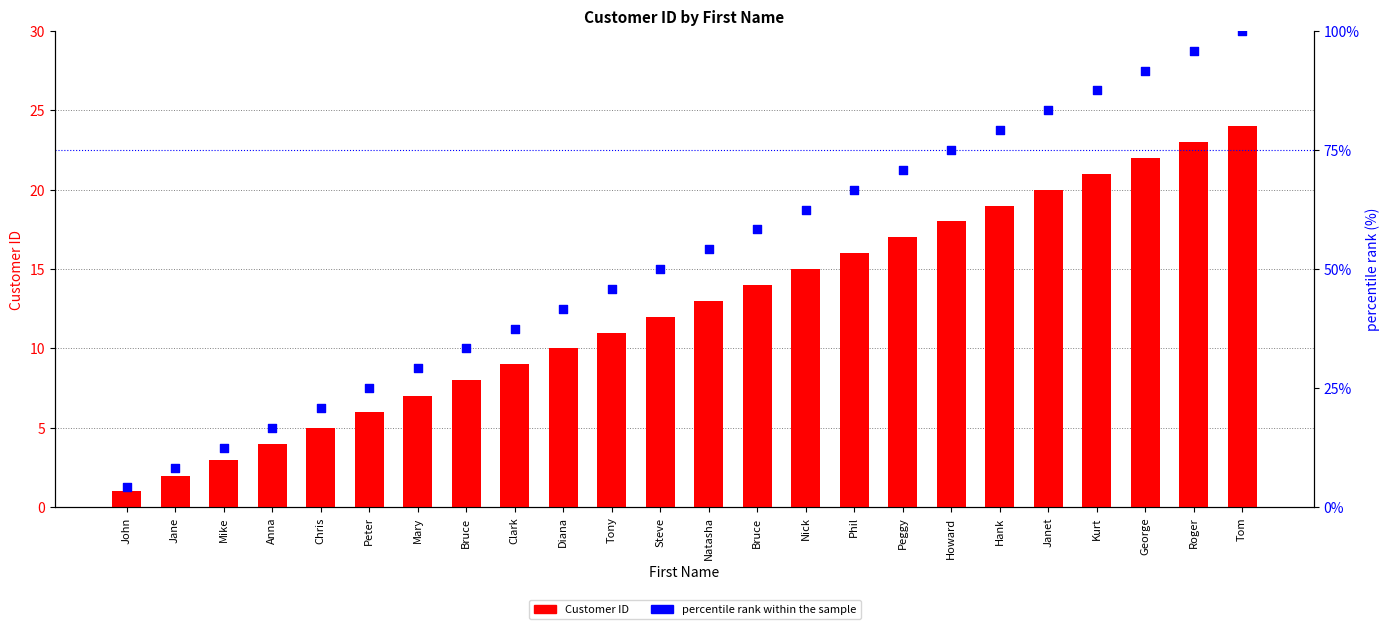

Is the value of Customer ID at Chris greater than the value of percentile rank within the sample at Steve?

No